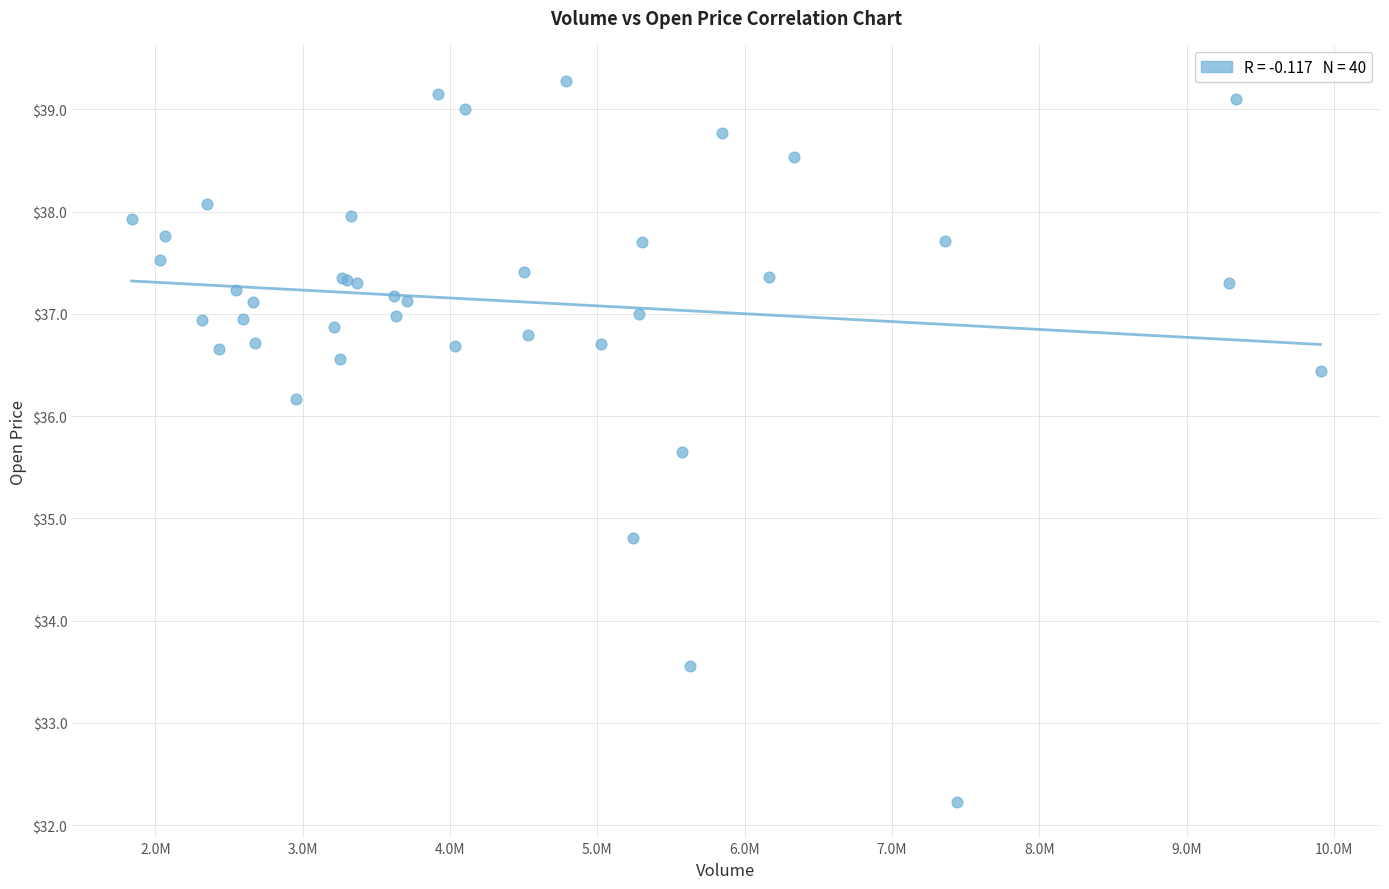

What Y value in the scatter plot is closest to 35?

34.8